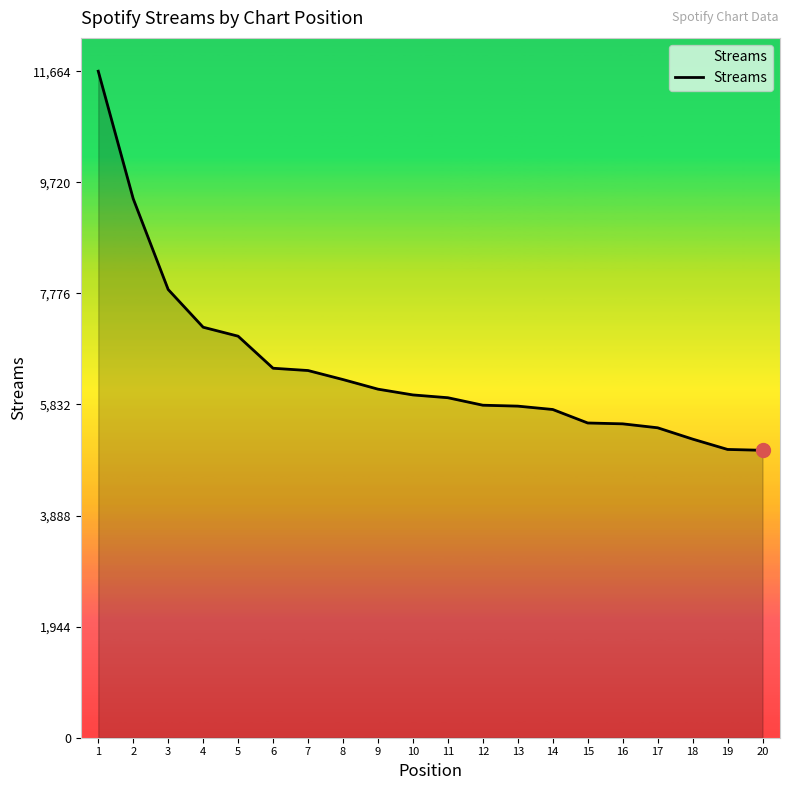

What is the change in value from 9 to 19?

-1055